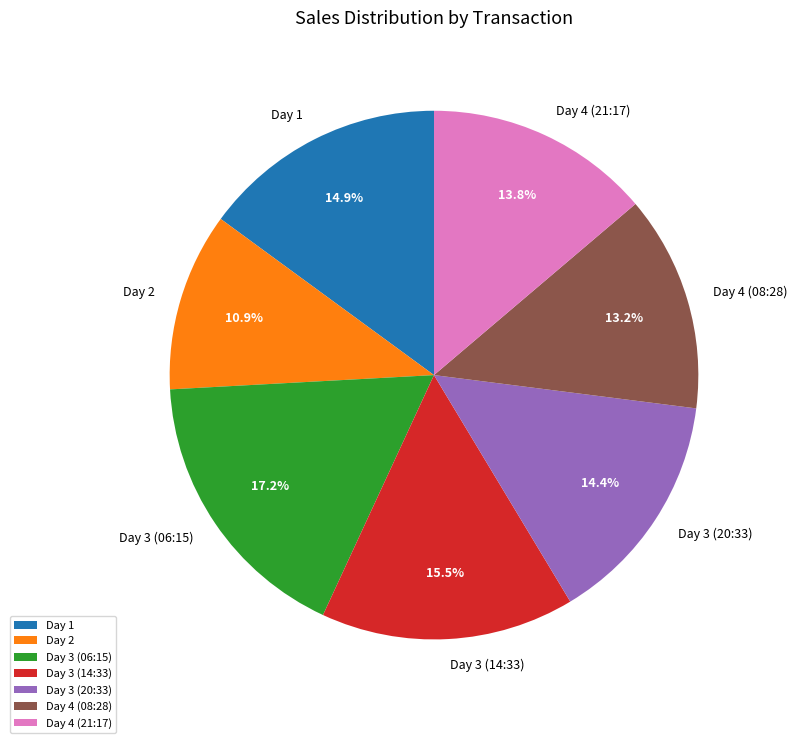

Count the number of slices in the pie.

7